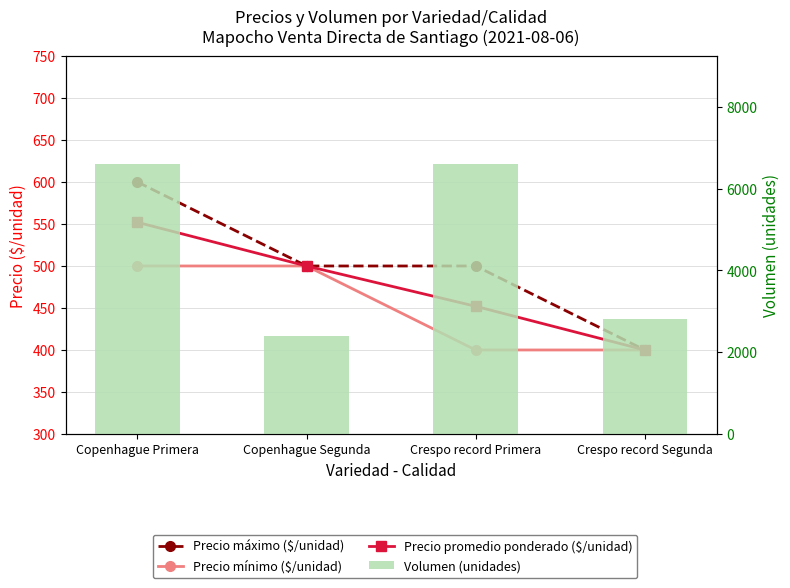

The value of Precio promedio ponderado ($/unidad) at Copenhague Segunda is 269. True or false?

False